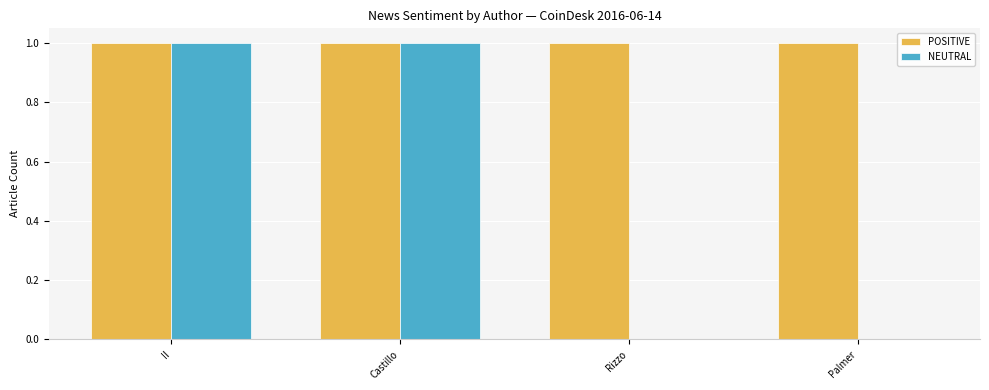

How many distinct data groups are displayed?

2